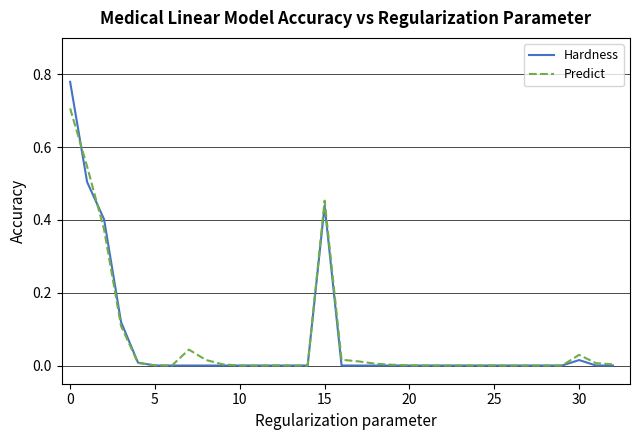

Which series has the largest range (max minus min)?

Hardness